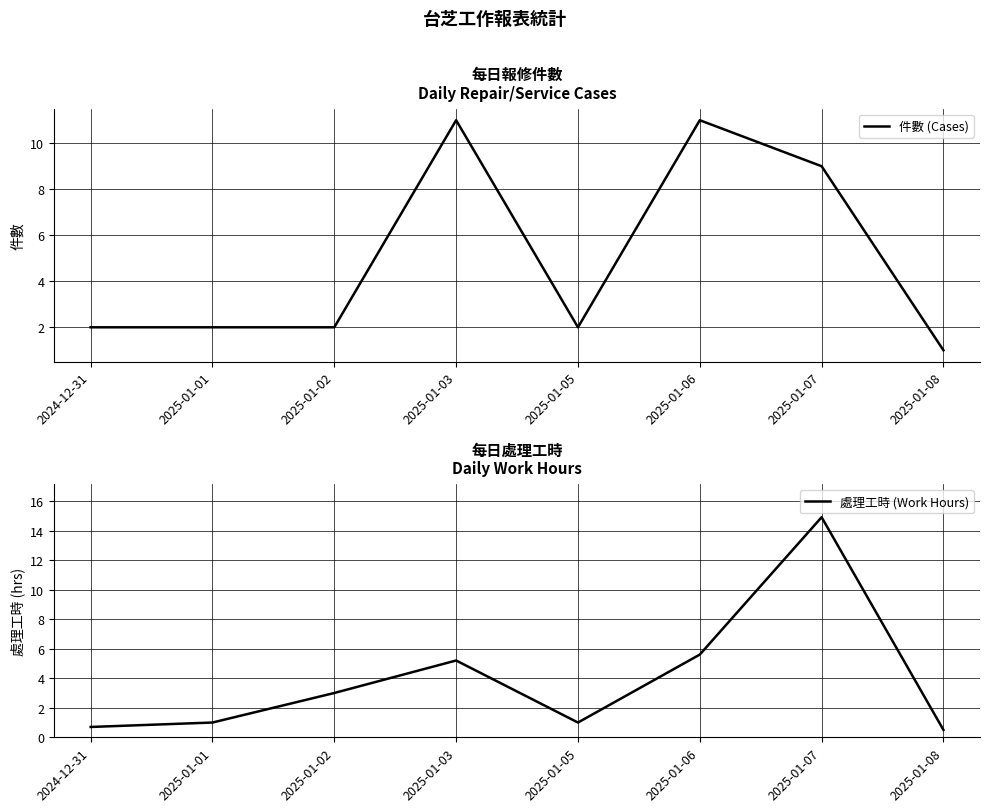

Between 2024-12-31 and 2025-01-02, which is larger?

2024-12-31